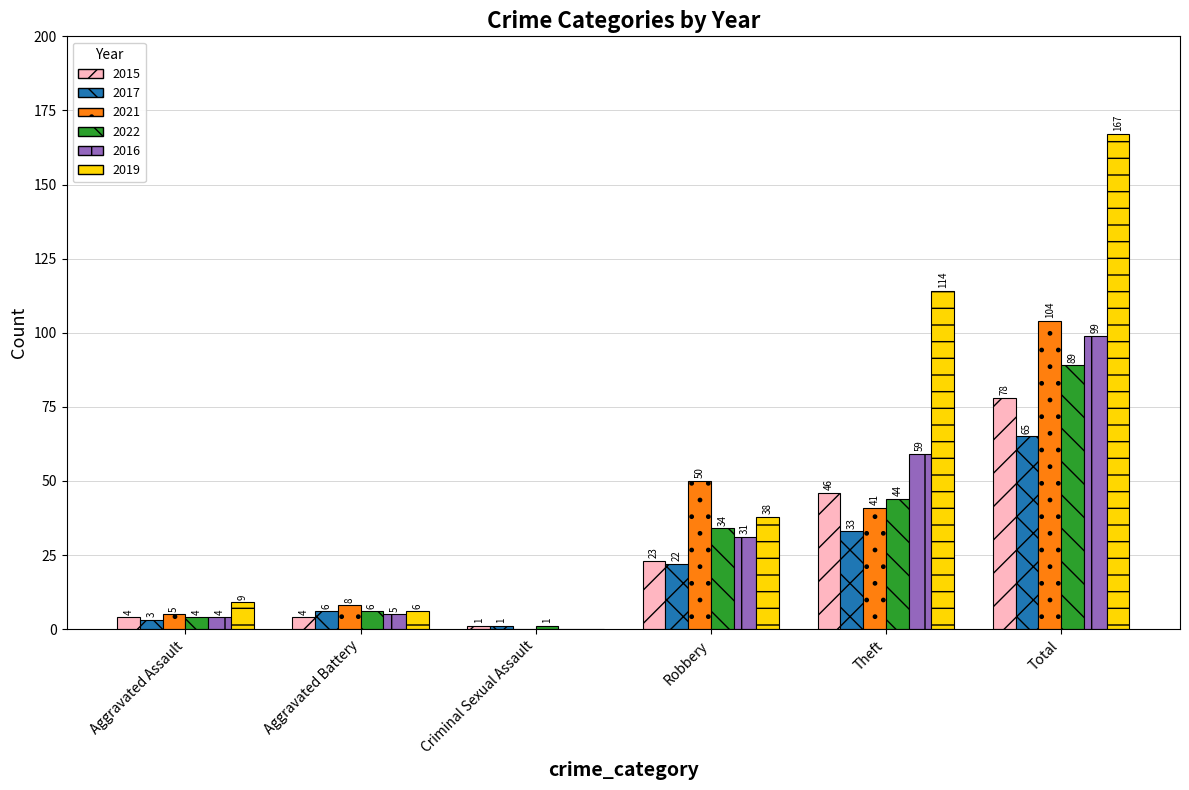

What is the total value across all series at Aggravated Battery?

35